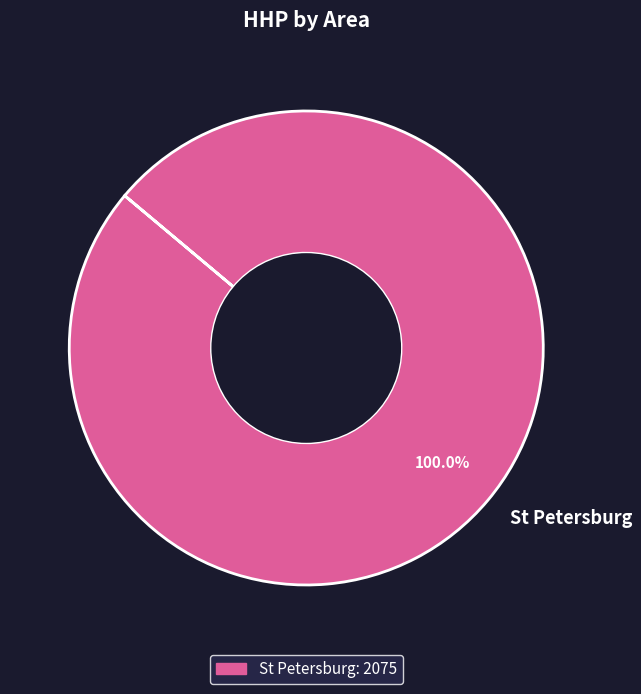

Is there any slice that represents more than half of the pie?

Yes